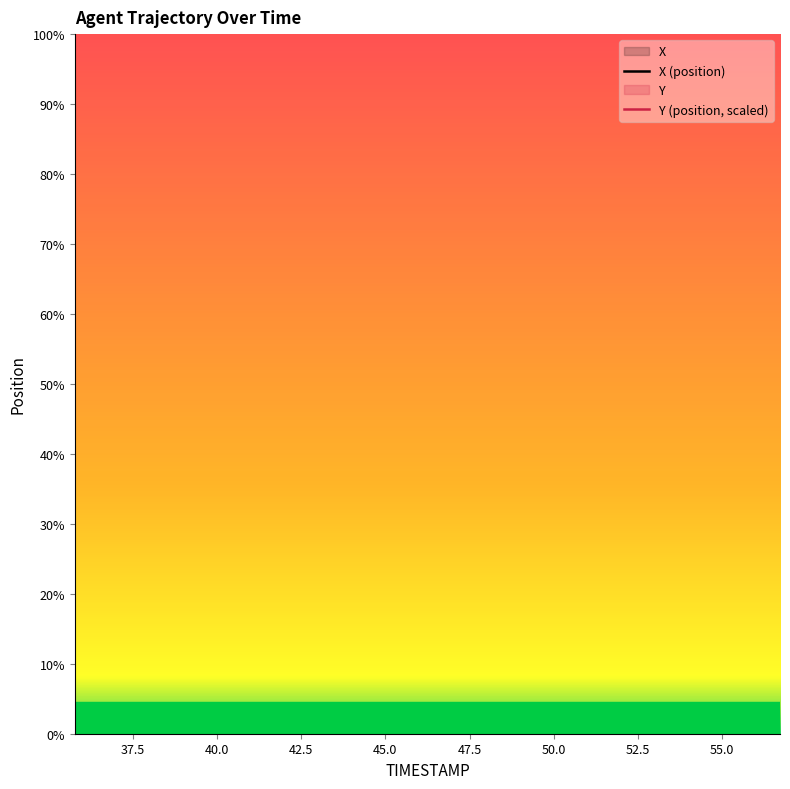

Between 9.1 and 7.3, which is larger?

9.1